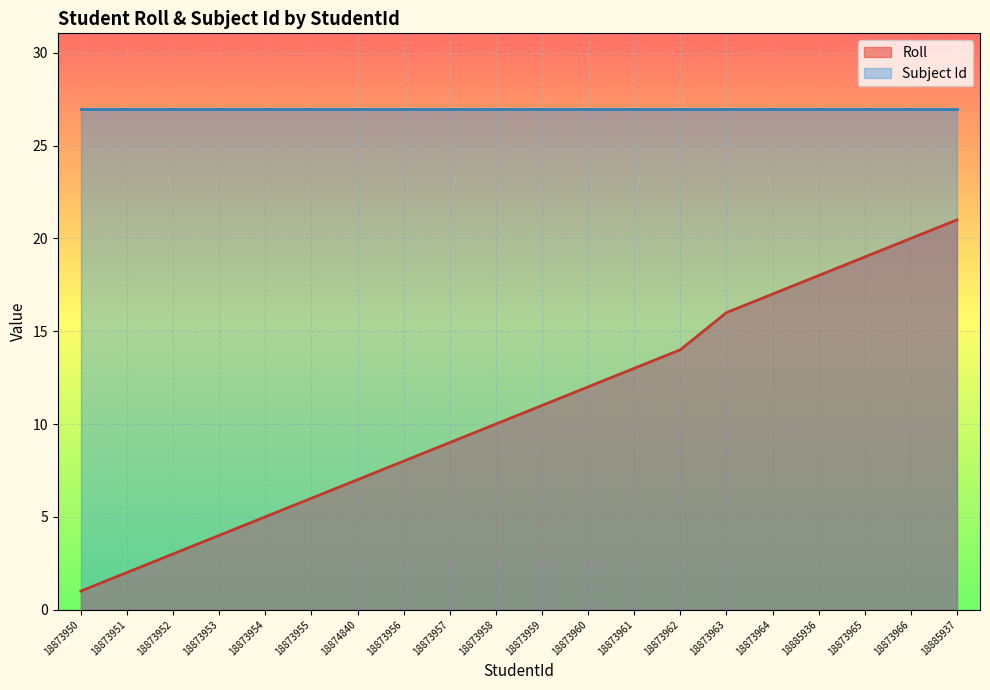

What is the difference between the values at 18873964 and 18873965?

2